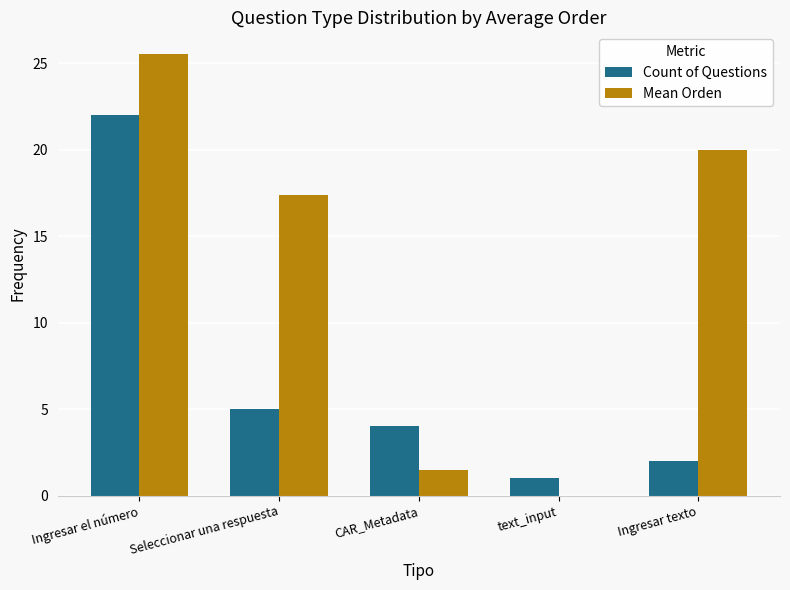

Reading left to right, extract all data points from this chart.

Count of Questions: 22.0	5.0	4.0	1.0	2.0
Mean Orden: 25.5	17.4	1.5	0.0	20.0